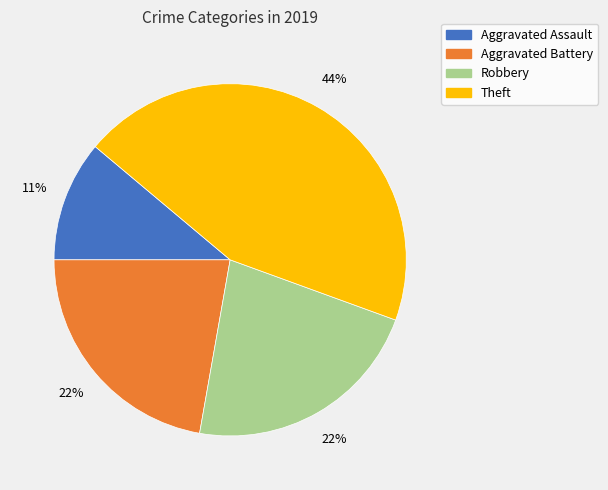

How many slices are in this pie chart?

4